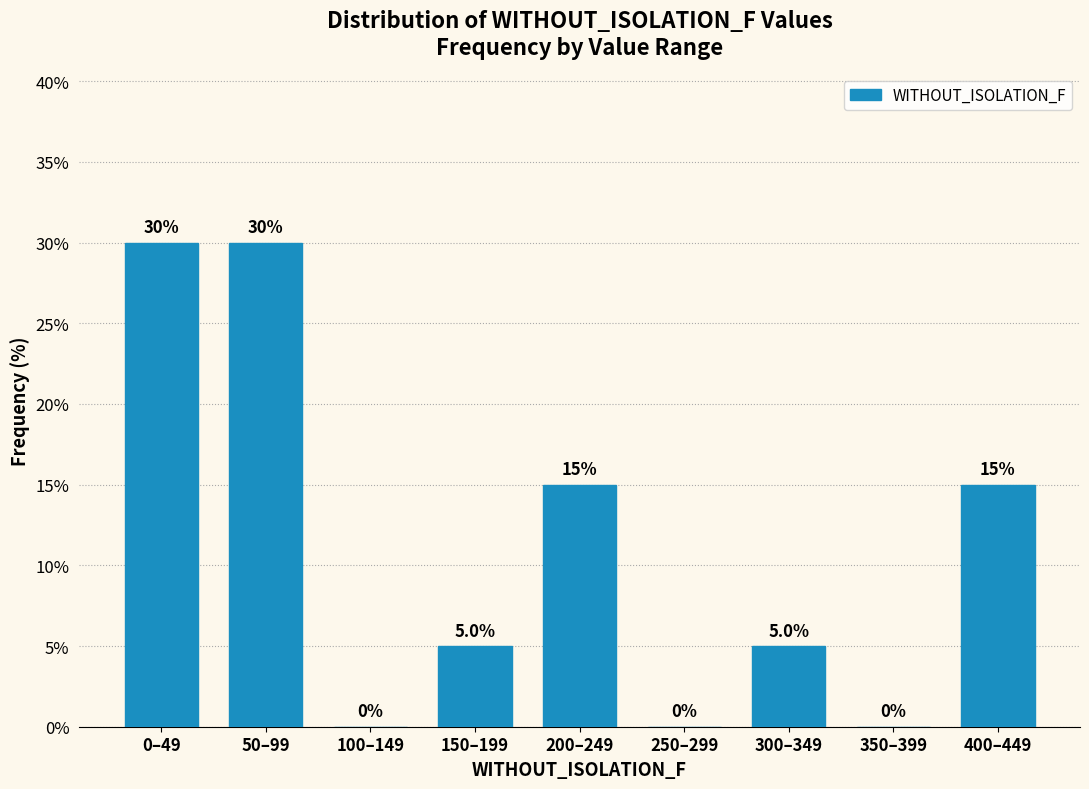

Reading right to left, extract all data points from this chart.

400–449=15	350–399=0	300–349=5	250–299=0	200–249=15	150–199=5	100–149=0	50–99=30	0–49=30